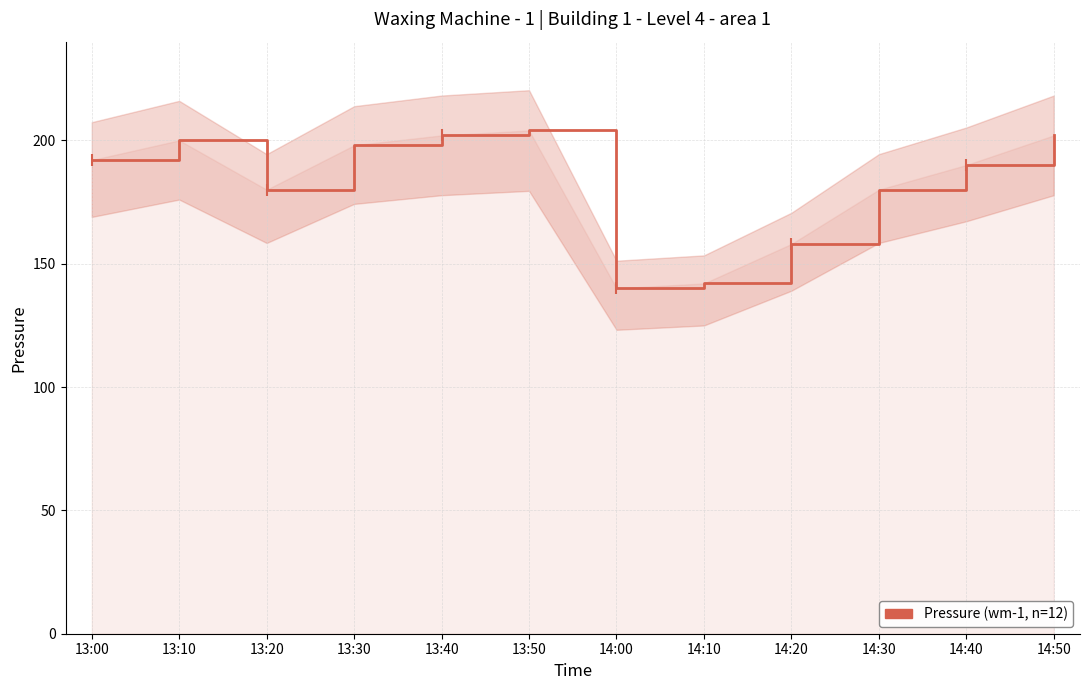

How many series are shown in this chart?

1